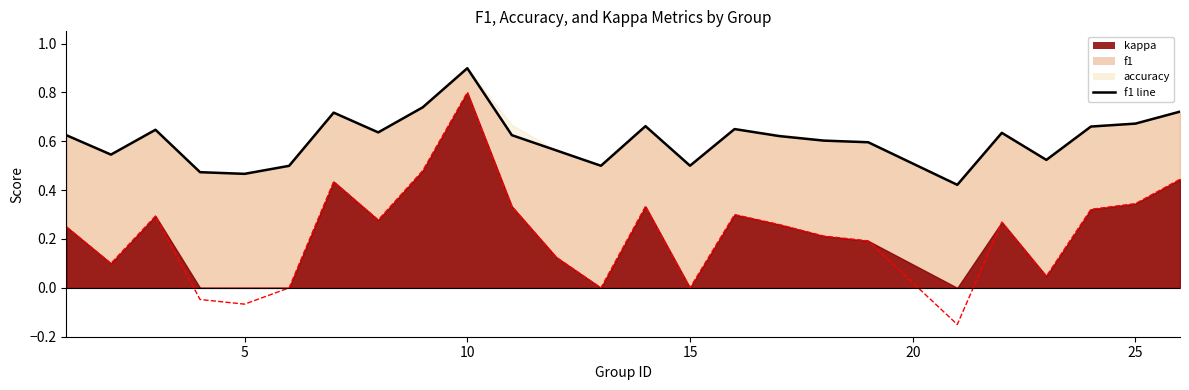

True or false: accuracy has more than 2 points higher than both neighbors.

True